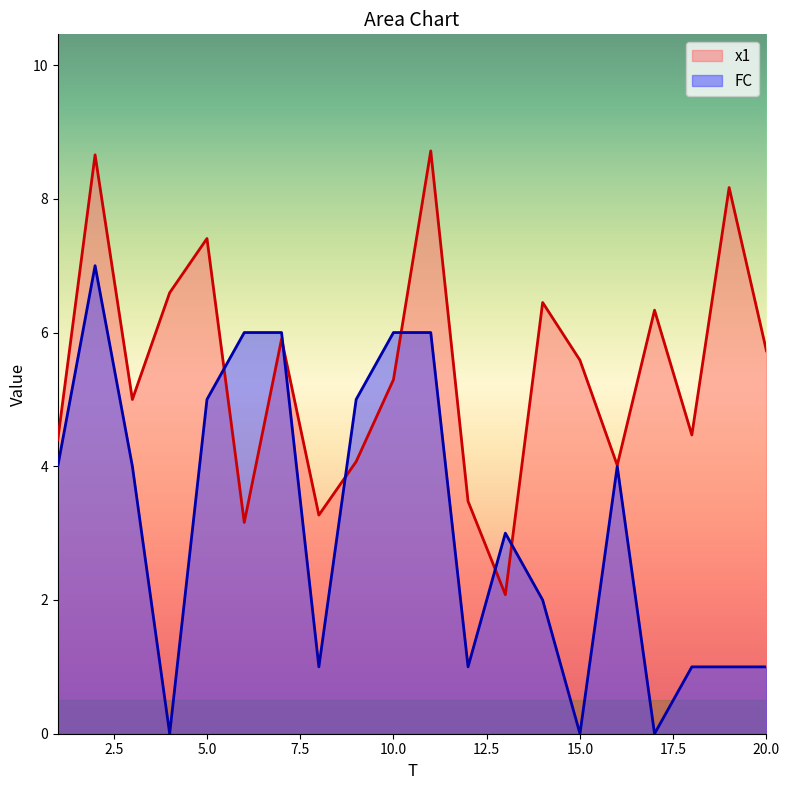

What is the difference between the maximum and minimum values in the x1 series?

6.6